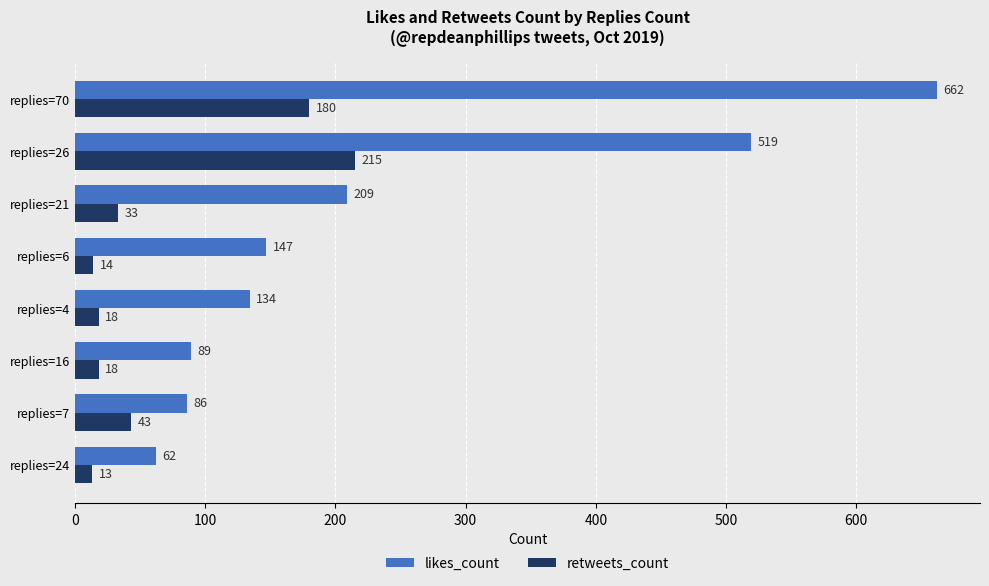

The value of likes_count at replies=16 is 134. True or false?

False